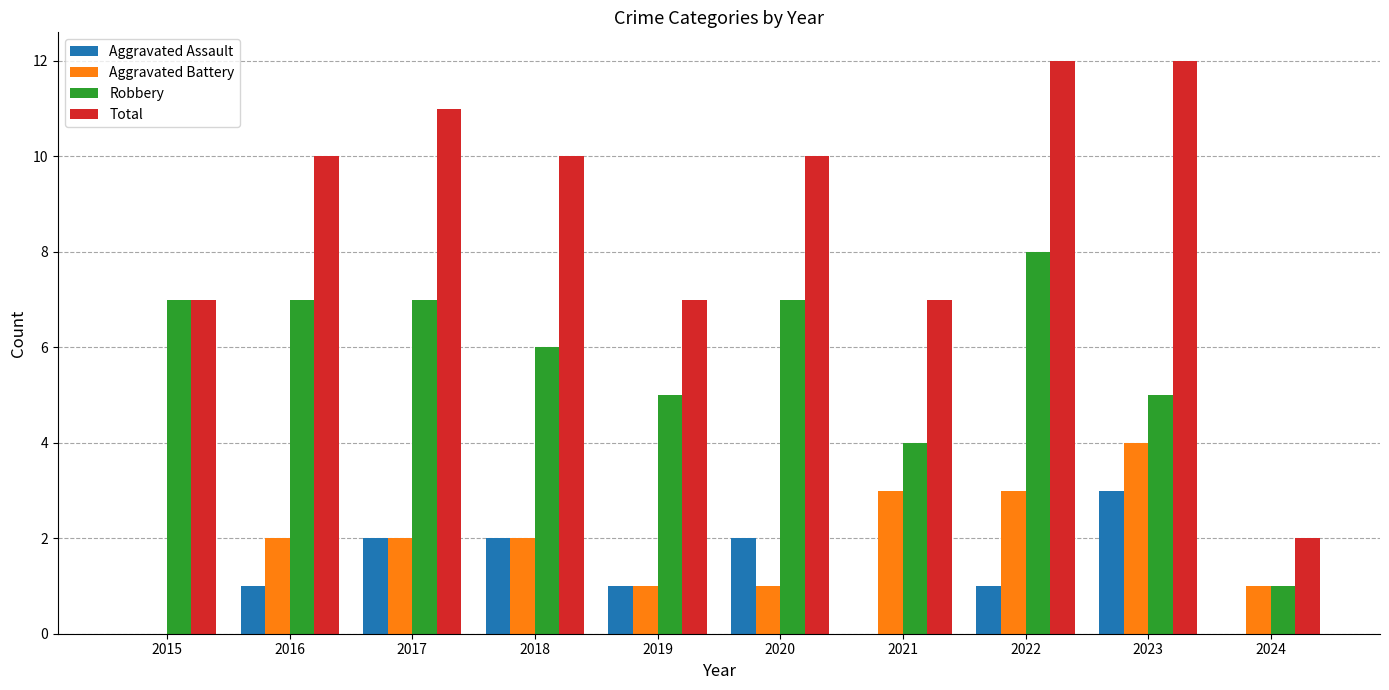

What are all the series names shown in the legend?

Aggravated Assault, Aggravated Battery, Robbery, Total